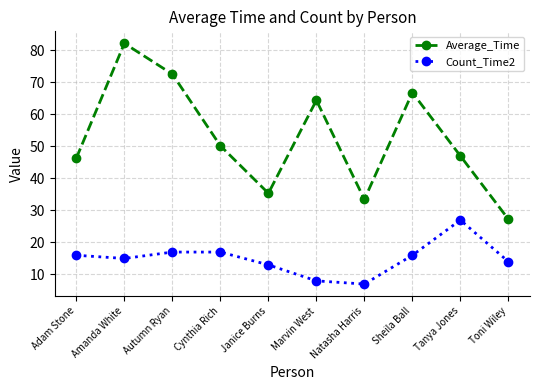

Reading left to right, what are all the values shown in this chart?

Average_Time: Adam Stone=46.4	Amanda White=82.2	Autumn Ryan=72.6	Cynthia Rich=50.2	Janice Burns=35.4	Marvin West=64.4	Natasha Harris=33.5	Sheila Ball=66.8	Tanya Jones=47.0	Toni Wiley=27.3
Count_Time2: Adam Stone=16.0	Amanda White=15.0	Autumn Ryan=17.0	Cynthia Rich=17.0	Janice Burns=13.0	Marvin West=8.0	Natasha Harris=7.0	Sheila Ball=16.0	Tanya Jones=27.0	Toni Wiley=14.0